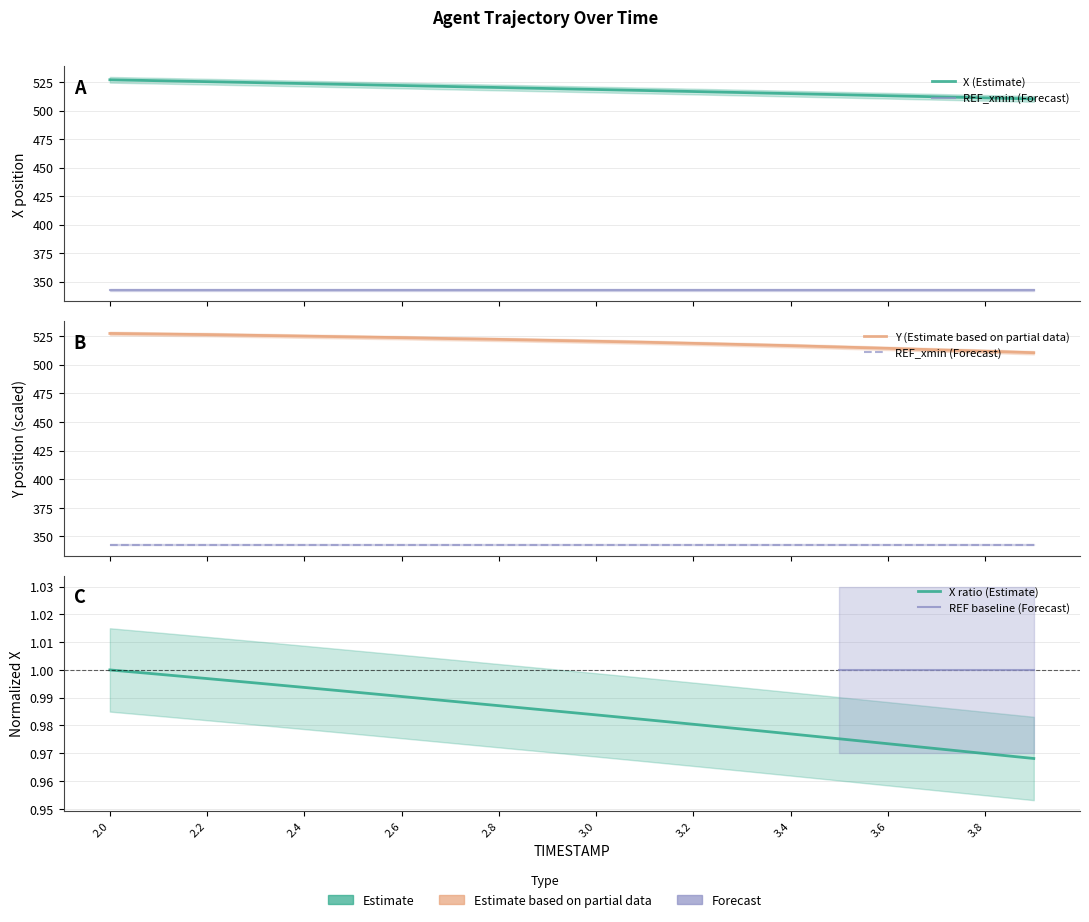

Reading left to right, extract all data points from this chart.

X: 2.0=527.1	2.1=526.3	2.2=525.5	2.3=524.6	2.4=523.8	2.5=522.9	2.6=522.1	2.7=521.2	2.8=520.3	2.9=519.5	3.0=518.6	3.1=517.7	3.2=516.8	3.3=515.9	3.4=515.0	3.5=514.1	3.6=513.1	3.7=512.2	3.8=511.3	3.9=510.3
Y: 2.0=527.1	2.1=526.6	2.2=526.1	2.3=525.5	2.4=524.8	2.5=524.1	2.6=523.5	2.7=522.6	2.8=522.0	2.9=521.1	3.0=520.3	3.1=519.5	3.2=518.5	3.3=517.5	3.4=516.5	3.5=515.3	3.6=514.1	3.7=512.8	3.8=511.7	3.9=510.3